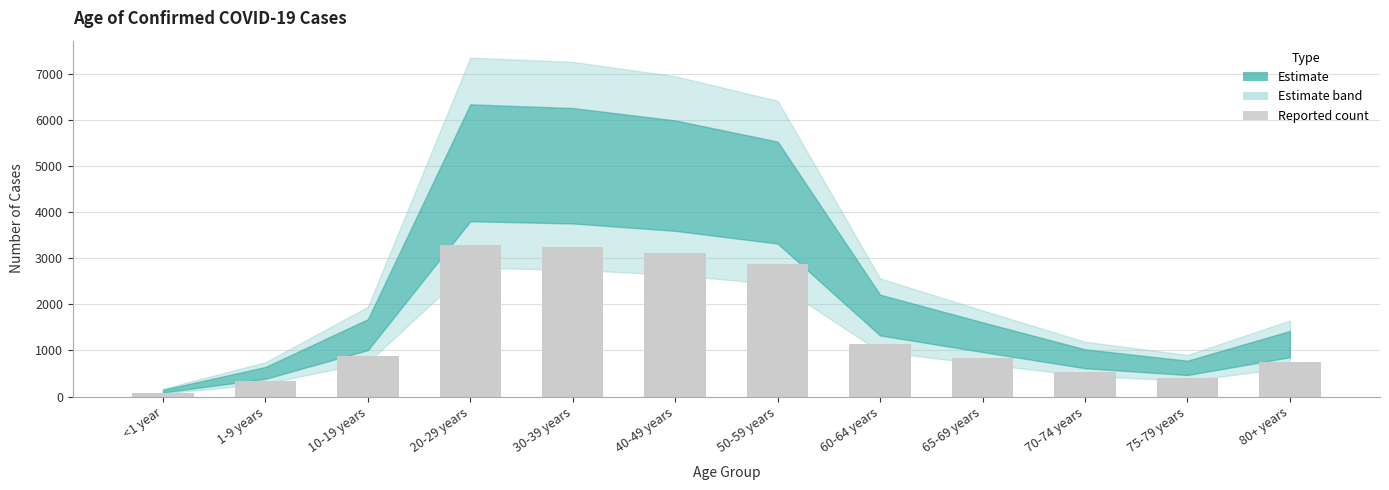

What is the greatest value displayed?

3298.8